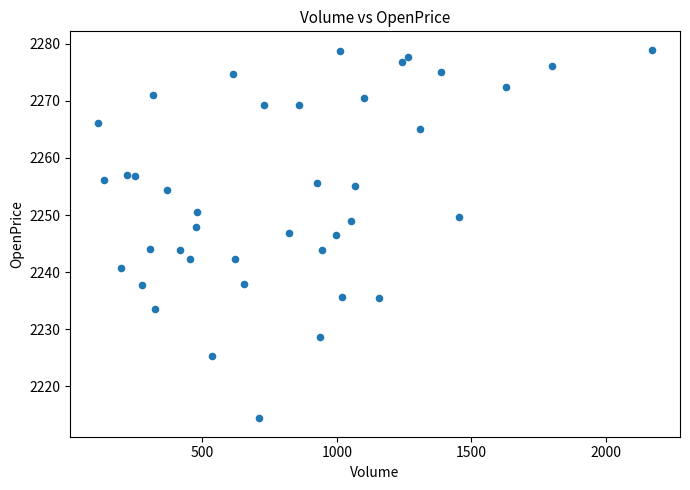

What is the range of Y values (max minus min)?

64.5